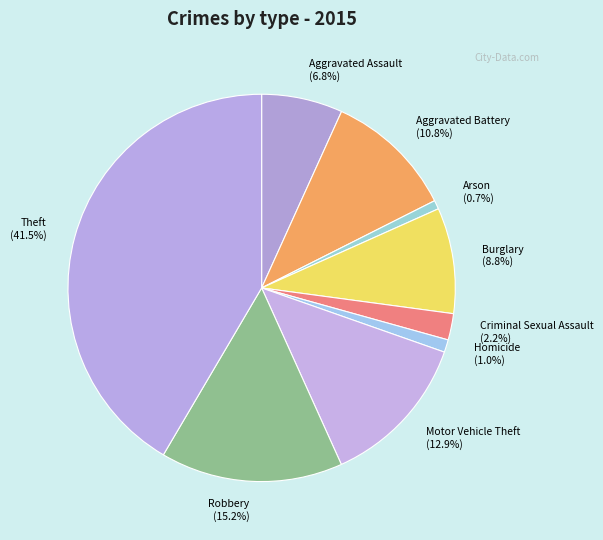

Is the sum of Homicide and Aggravated Battery greater than half?

No